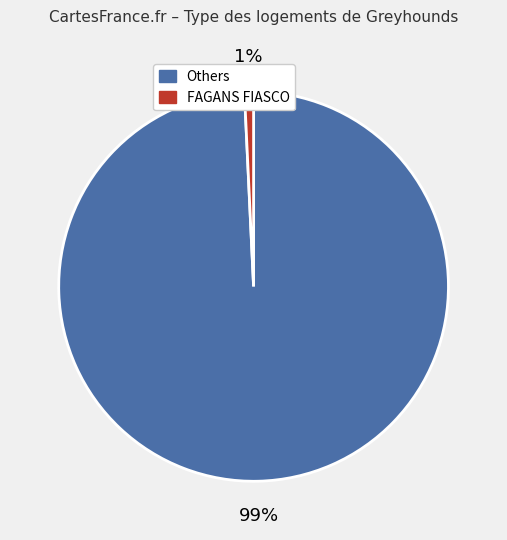

Is there a majority slice in this chart?

Yes